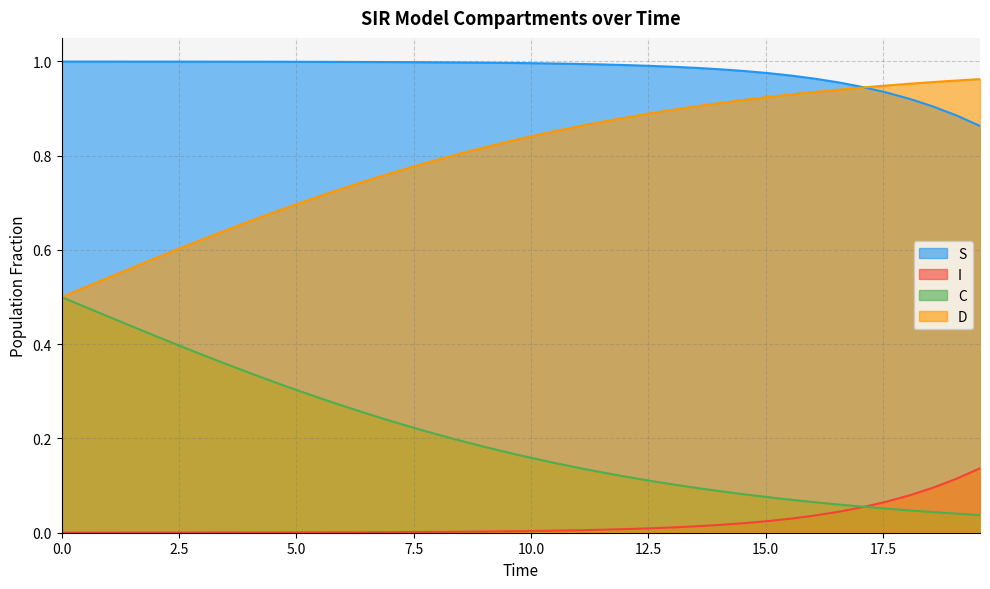

True or false: S and C intersect in this chart.

False